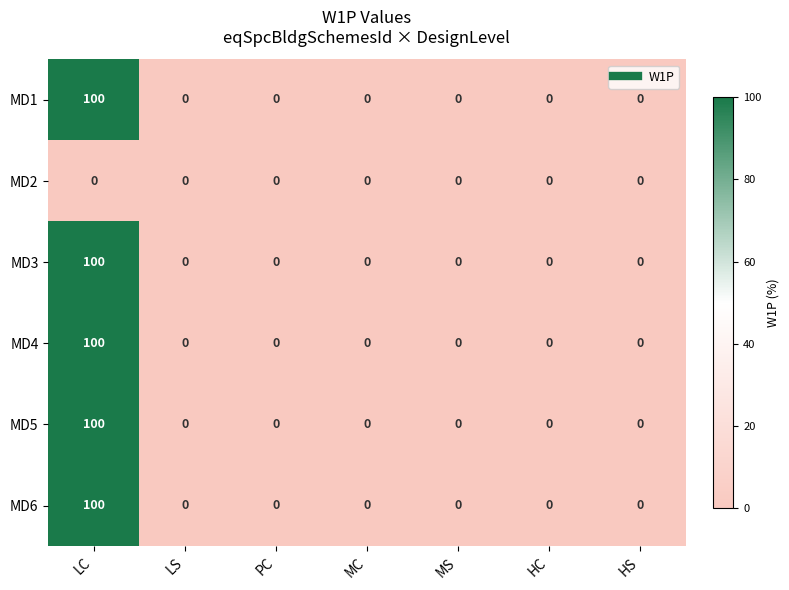

What is the difference between the MD1 values at LS and LC?

100